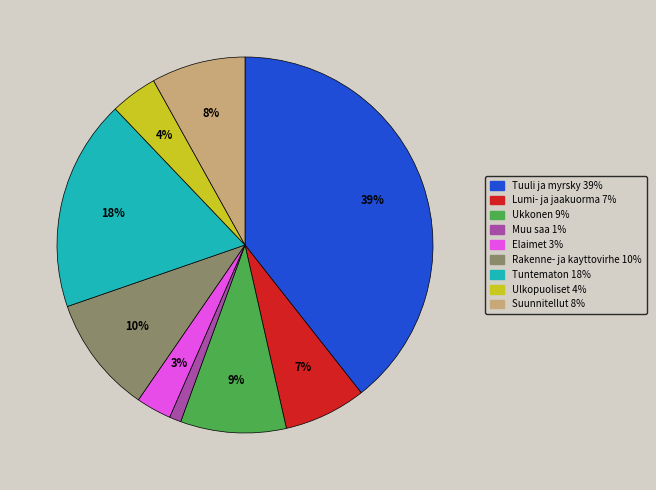

How many segments does this pie chart have?

9